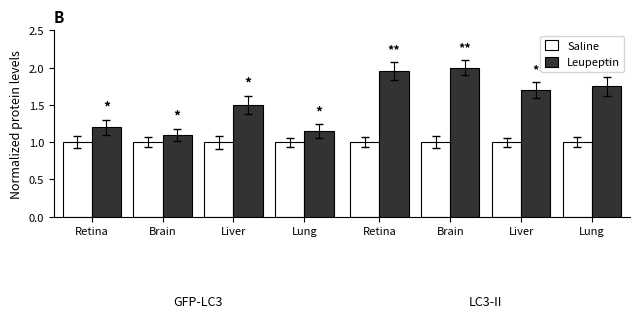

True or false: Saline has a value of 1.0 at Liver.

True